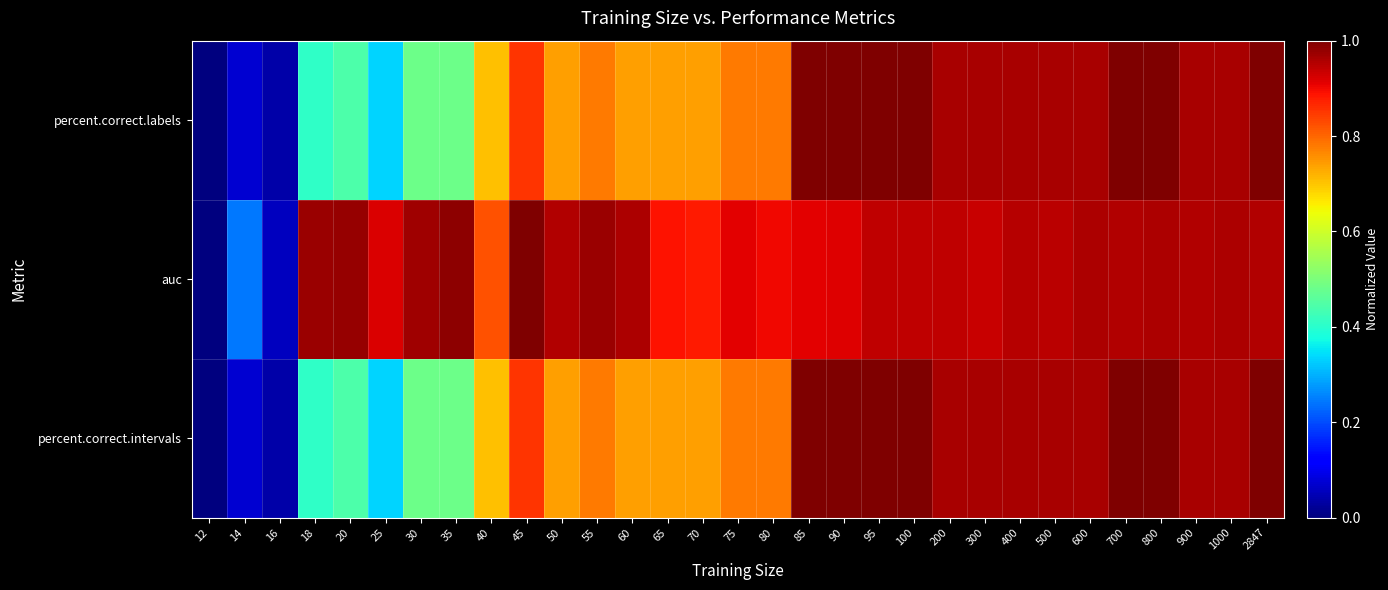

Reading left to right, list all the values displayed in this chart.

percent.correct.labels: 12=0.0	14=0.1	16=0.0	18=0.4	20=0.4	25=0.3	30=0.5	35=0.5	40=0.7	45=0.9	50=0.7	55=0.8	60=0.7	65=0.7	70=0.7	75=0.8	80=0.8	85=1.0	90=1.0	95=1.0	100=1.0	200=1.0	300=1.0	400=1.0	500=1.0	600=1.0	700=1.0	800=1.0	900=1.0	1000=1.0	2847=1.0
auc: 12=0.0	14=0.2	16=0.1	18=1.0	20=1.0	25=0.9	30=1.0	35=1.0	40=0.8	45=1.0	50=1.0	55=1.0	60=1.0	65=0.9	70=0.9	75=0.9	80=0.9	85=0.9	90=0.9	95=0.9	100=0.9	200=0.9	300=0.9	400=1.0	500=0.9	600=1.0	700=1.0	800=1.0	900=1.0	1000=1.0	2847=1.0
percent.correct.intervals: 12=0.0	14=0.1	16=0.0	18=0.4	20=0.4	25=0.3	30=0.5	35=0.5	40=0.7	45=0.9	50=0.7	55=0.8	60=0.7	65=0.7	70=0.7	75=0.8	80=0.8	85=1.0	90=1.0	95=1.0	100=1.0	200=1.0	300=1.0	400=1.0	500=1.0	600=1.0	700=1.0	800=1.0	900=1.0	1000=1.0	2847=1.0